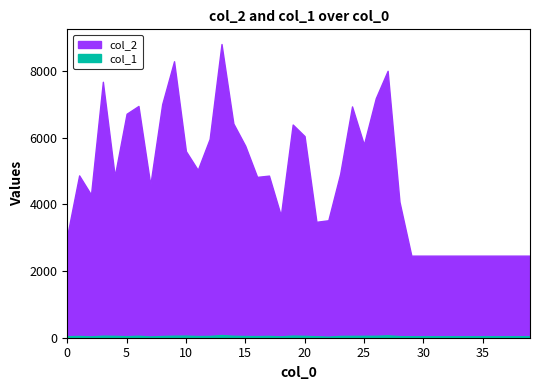

How many lines are shown in the chart?

2